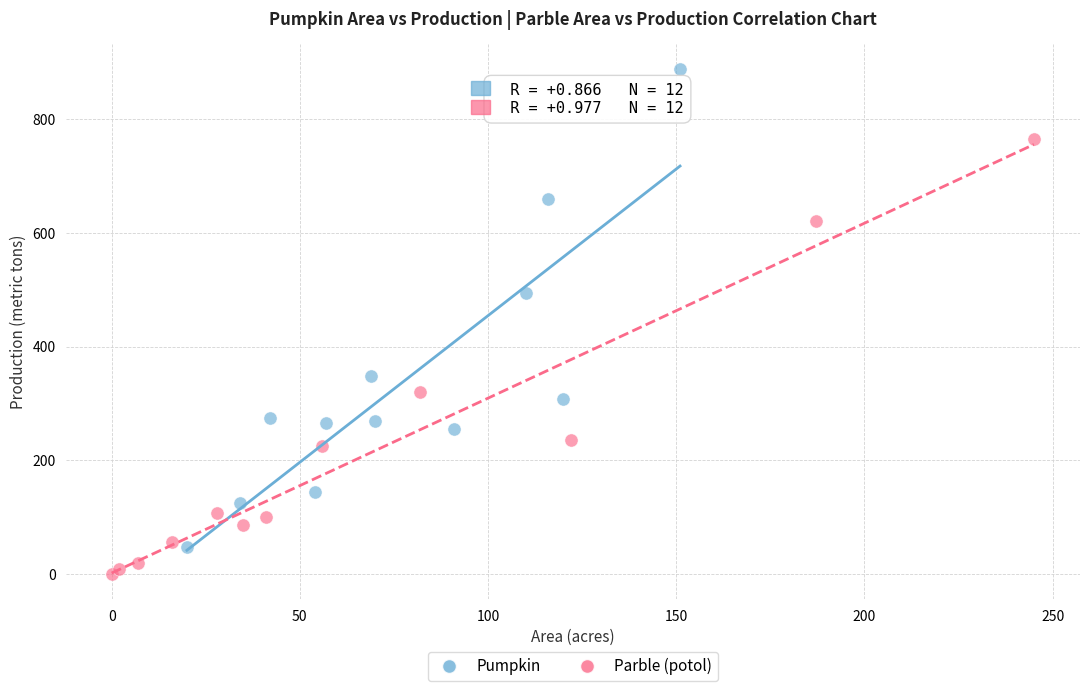

Which series contains the highest Y value?

Pumpkin